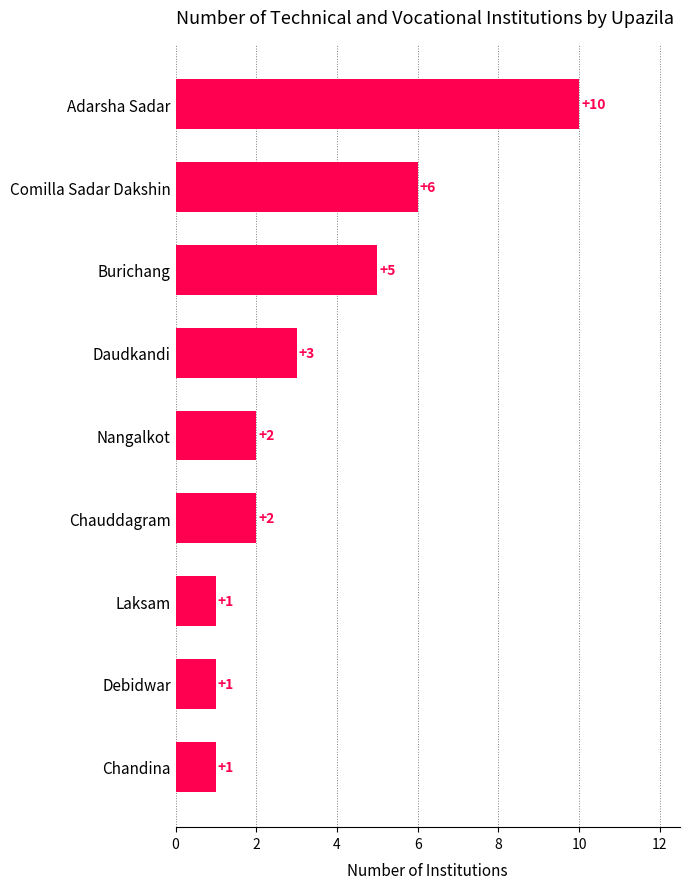

How many values are between 1 and 5?

7